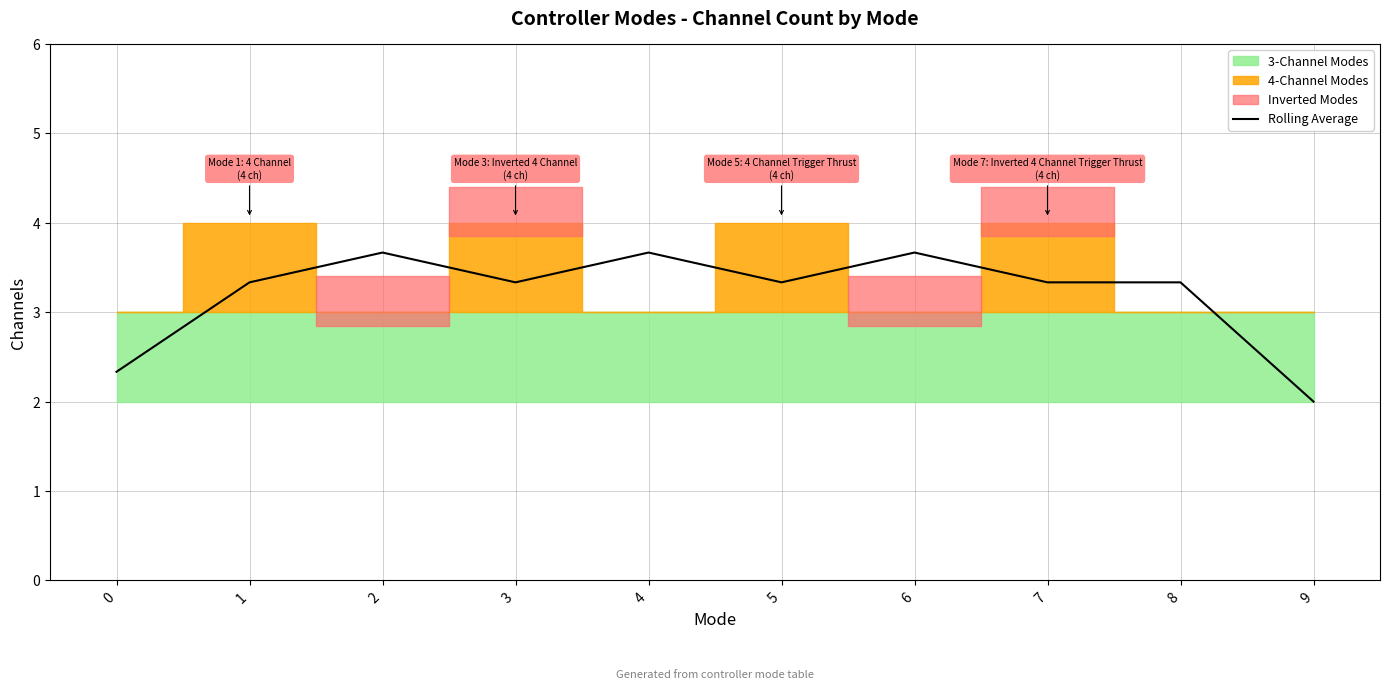

What is the average value?

3.2